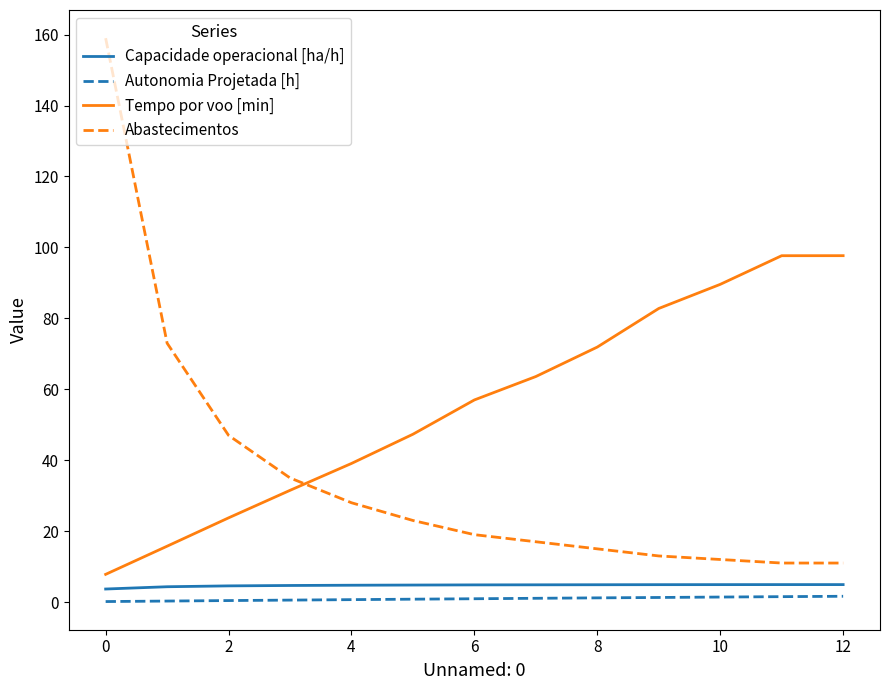

Which series has the widest spread of values?

Abastecimentos